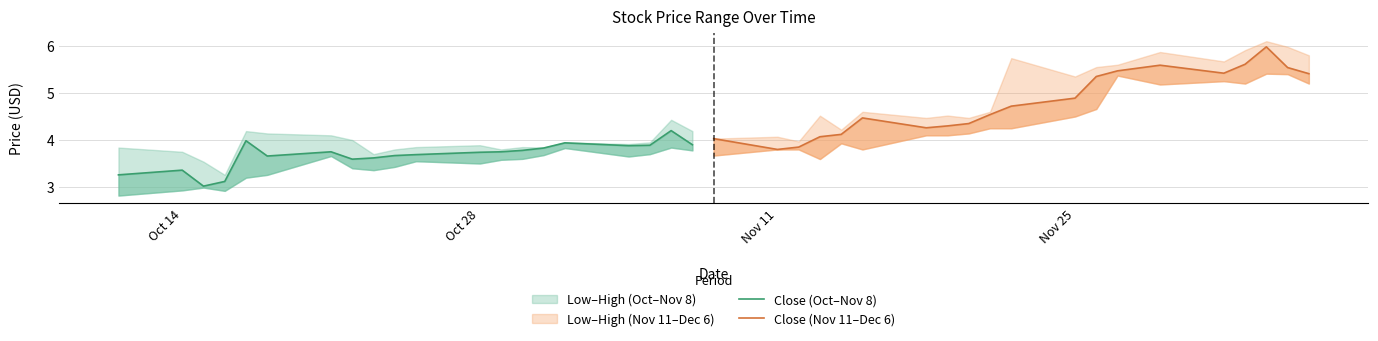

True or false: Close (Oct–Nov 8) has a value of 4.8 at 8.

False